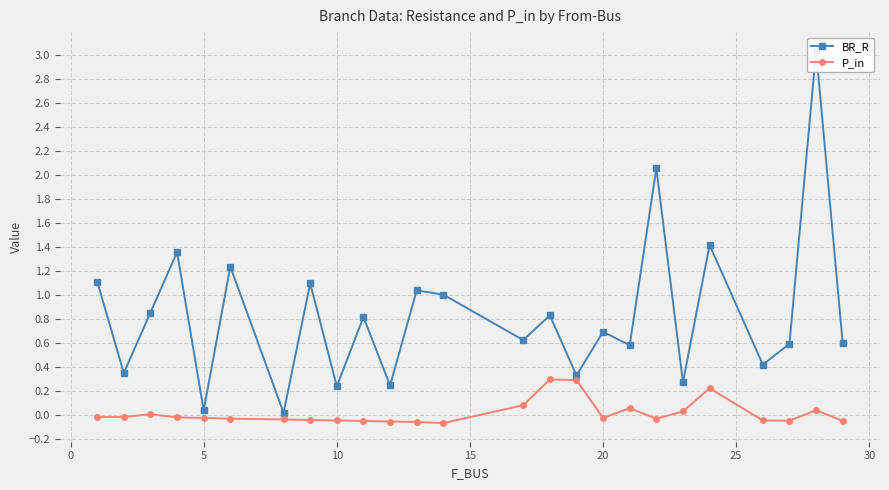

In P_in, how many points are higher than both neighbors (excluding endpoints)?

5